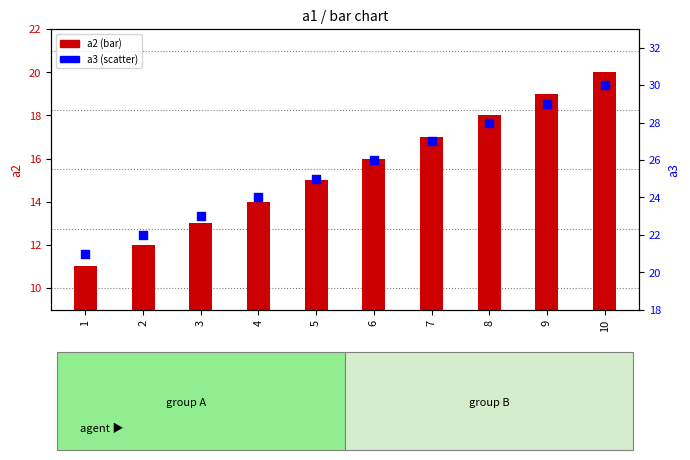

Which series has the widest spread of Y values?

a2